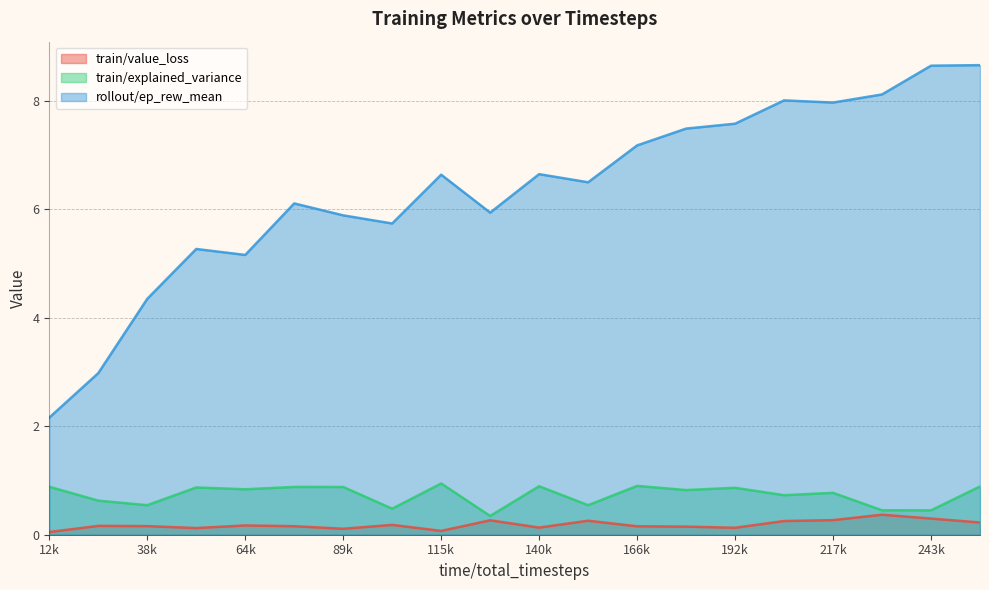

How many lines are shown in the chart?

3